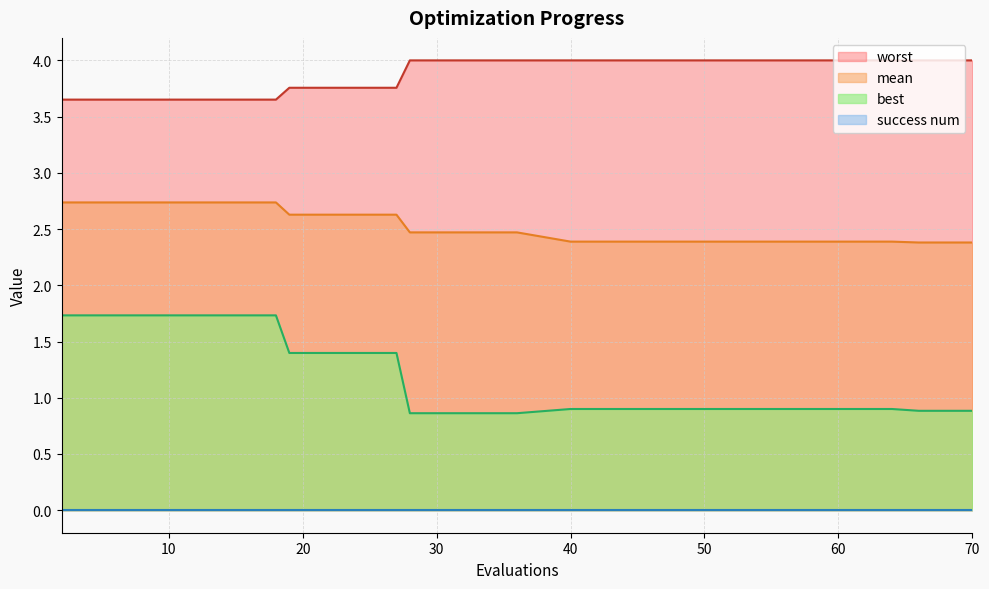

Which category has the lowest value in the worst series?

2